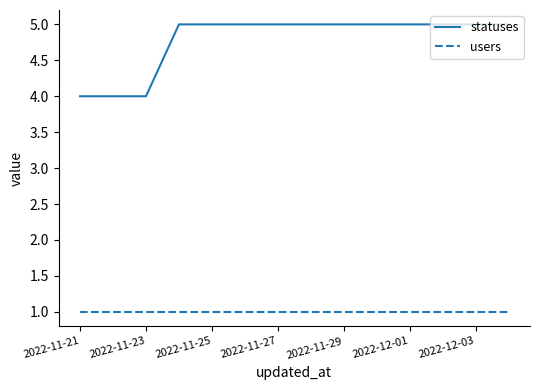

Count the statuses values in the range 5 to 6.

11